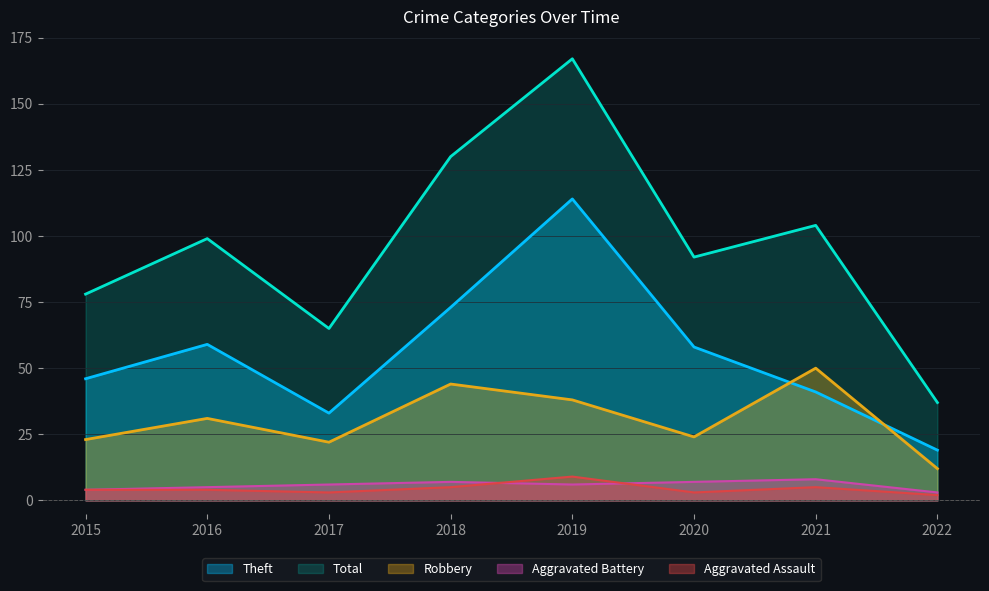

Reading left to right, transcribe all the data shown in this chart.

Robbery: 23	31	22	44	38	24	50	12
Theft: 46	59	33	73	114	58	41	19
Aggravated Battery: 4	5	6	7	6	7	8	3
Aggravated Assault: 4	4	3	5	9	3	5	2
Total: 78	99	65	130	167	92	104	37